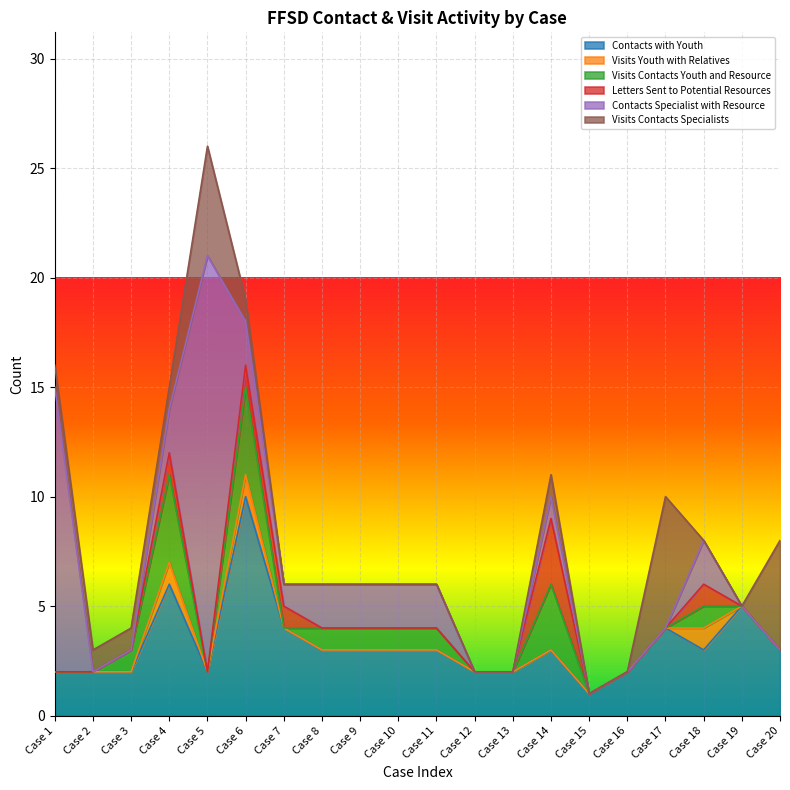

At which category is the sum across all series the highest?

Case 5